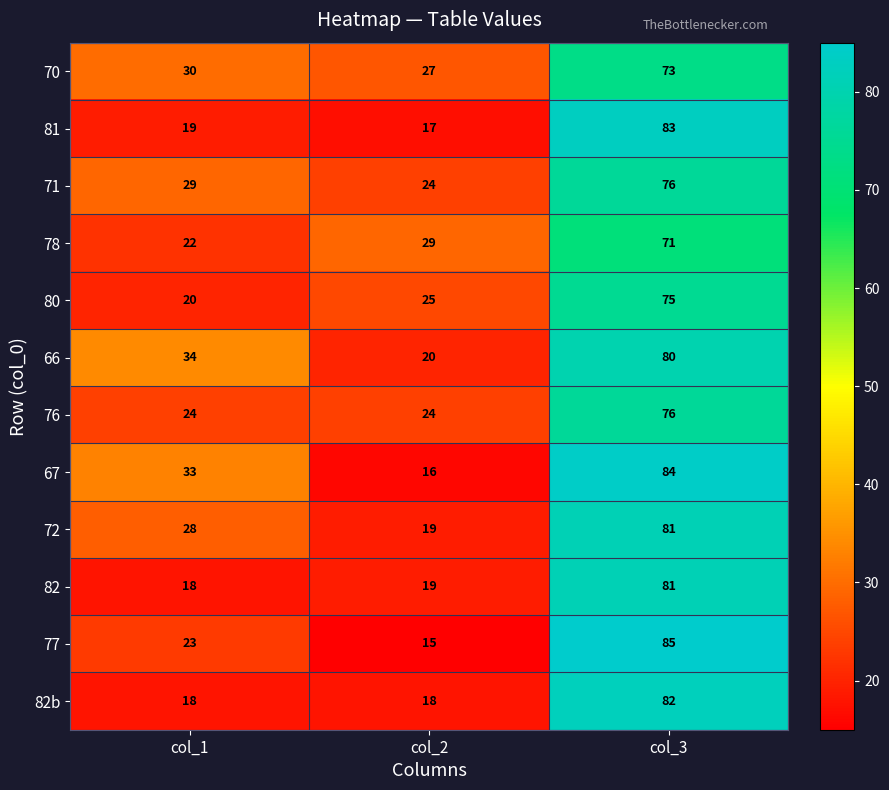

At which category does the chart reach its peak across all series?

col_3